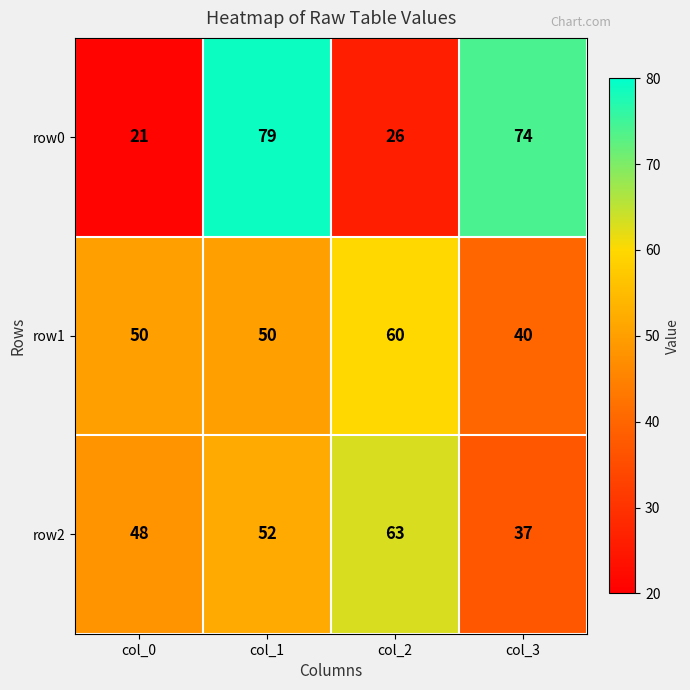

Reading right to left, extract all data points from this chart.

row0: col_3=74	col_2=26	col_1=79	col_0=21
row1: col_3=40	col_2=60	col_1=50	col_0=50
row2: col_3=37	col_2=63	col_1=52	col_0=48